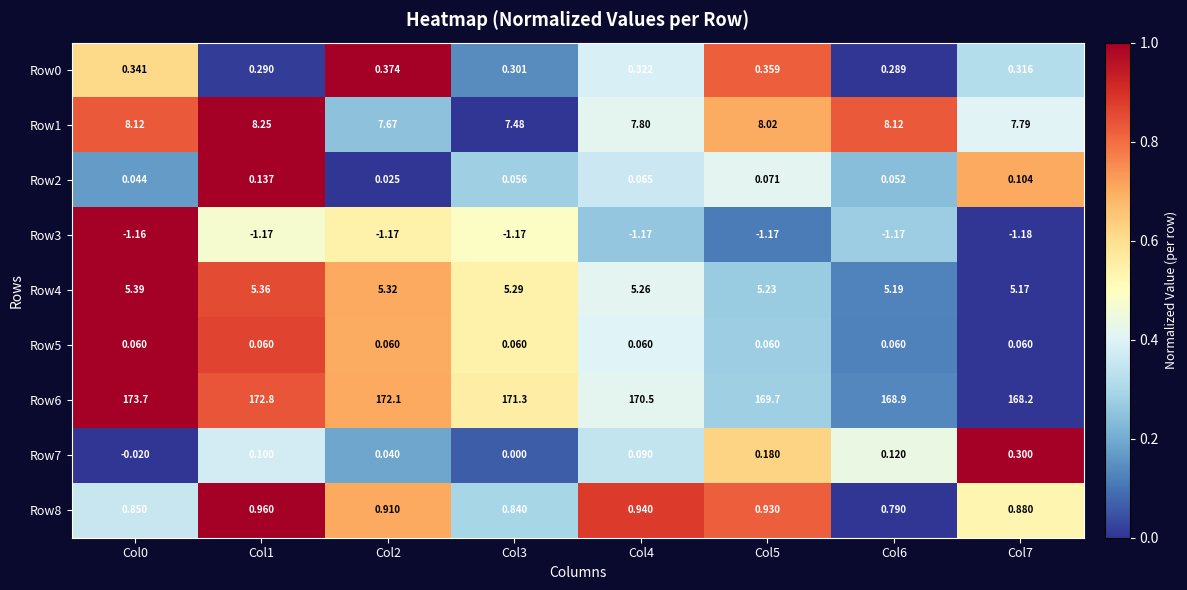

Is the value of Row4 at Col1 greater than the value of Row1 at Col6?

No